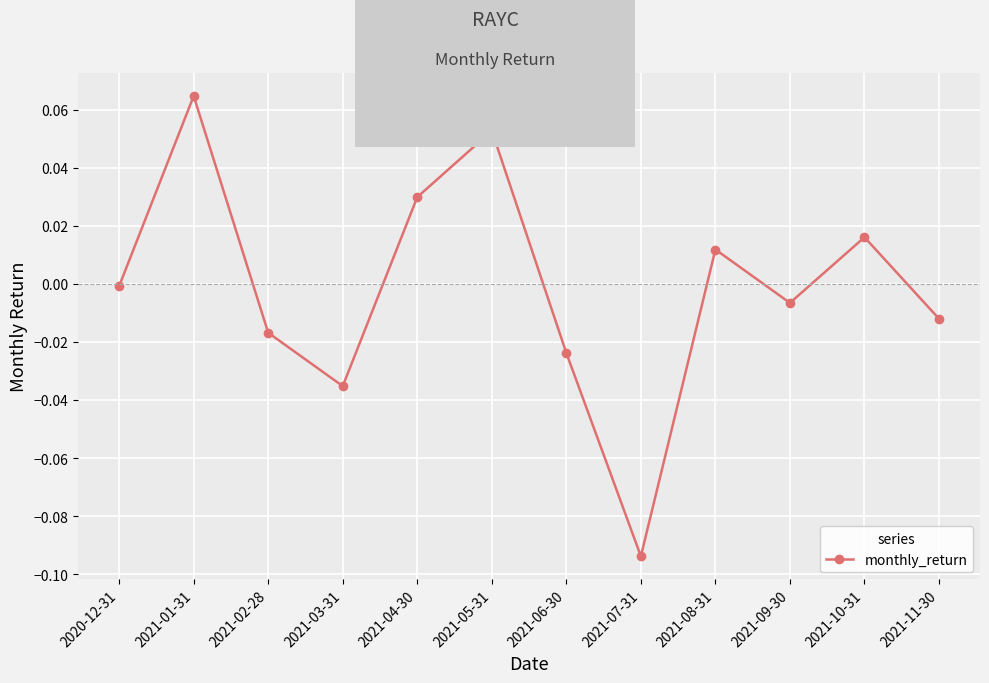

At which category does the chart reach its peak across all series?

2021-01-31